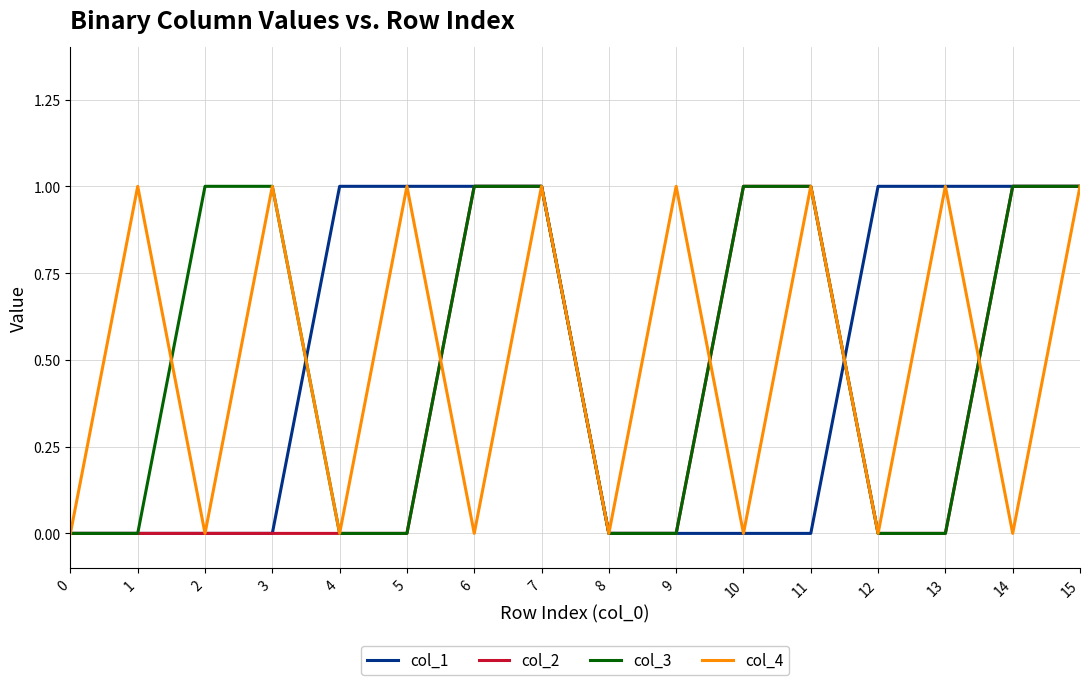

True or false: col_4 has a value of 1 at 7.

True